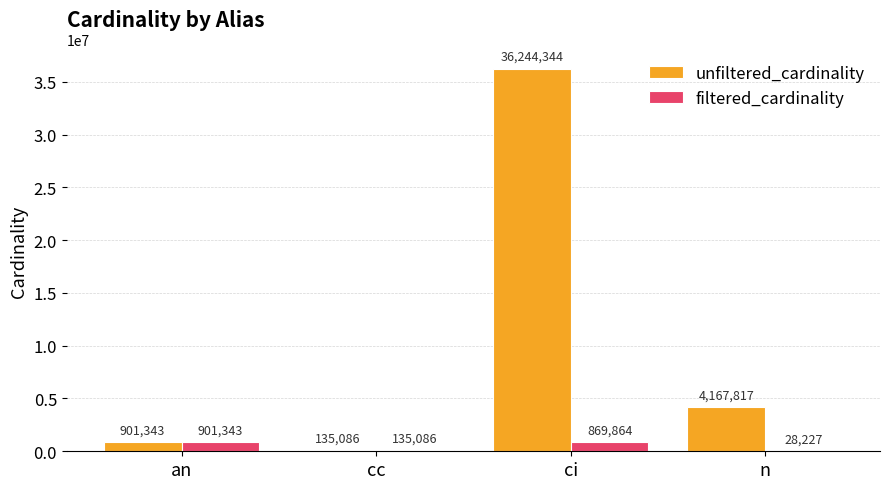

What is the sum of the unfiltered_cardinality values at cc and n?

4302903